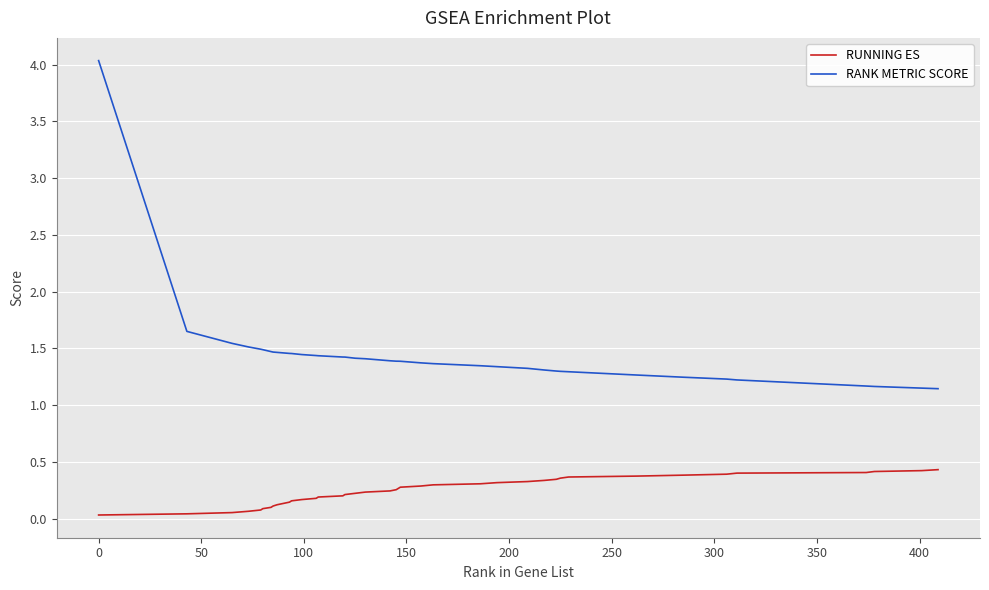

True or false: RUNNING ES and RANK METRIC SCORE intersect in this chart.

False